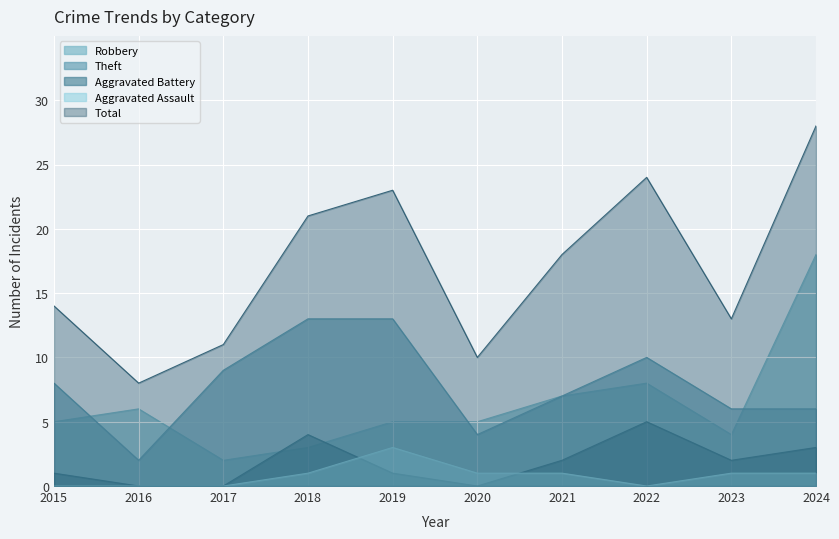

Between which two adjacent categories do Robbery and Aggravated Battery first intersect?

2017 and 2018